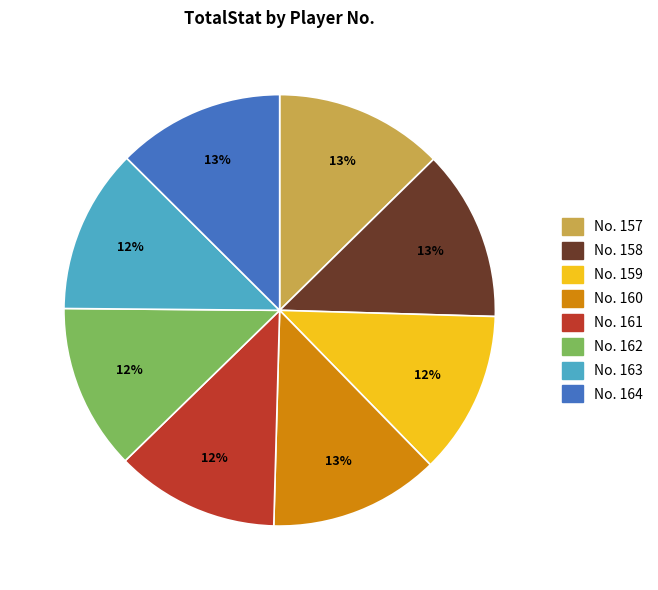

How many slices are in this pie chart?

8